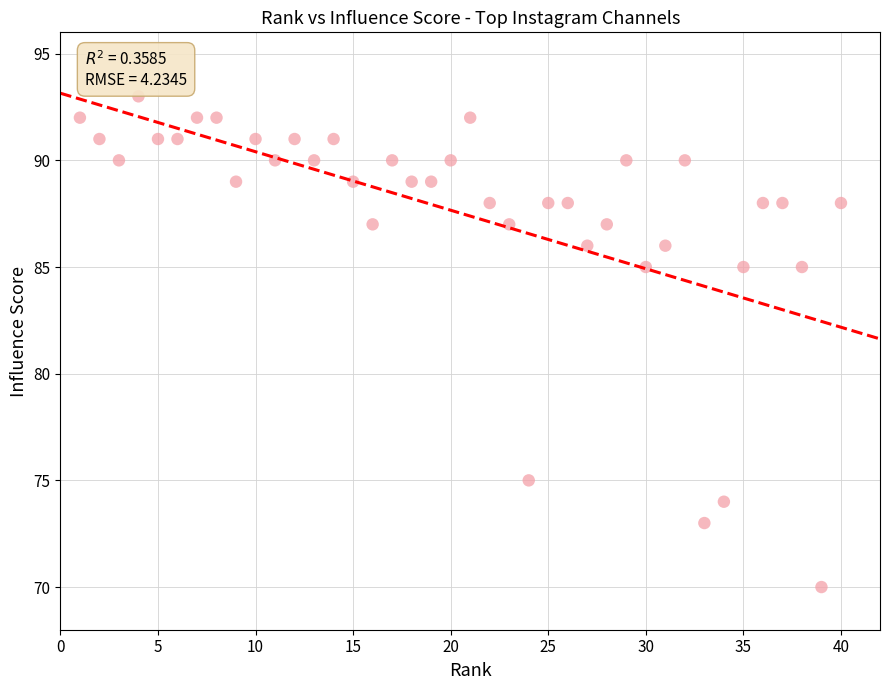

What is the range of X values (max minus min)?

39